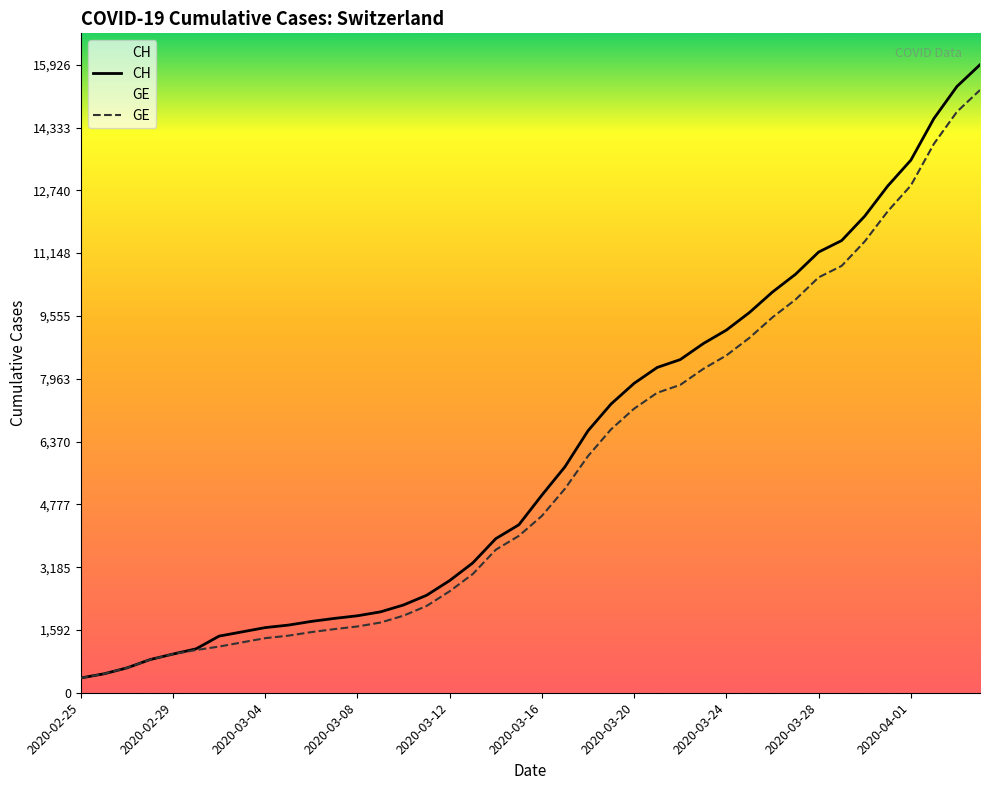

The GE series shows 3686 at 2020-03-12. True or false?

False